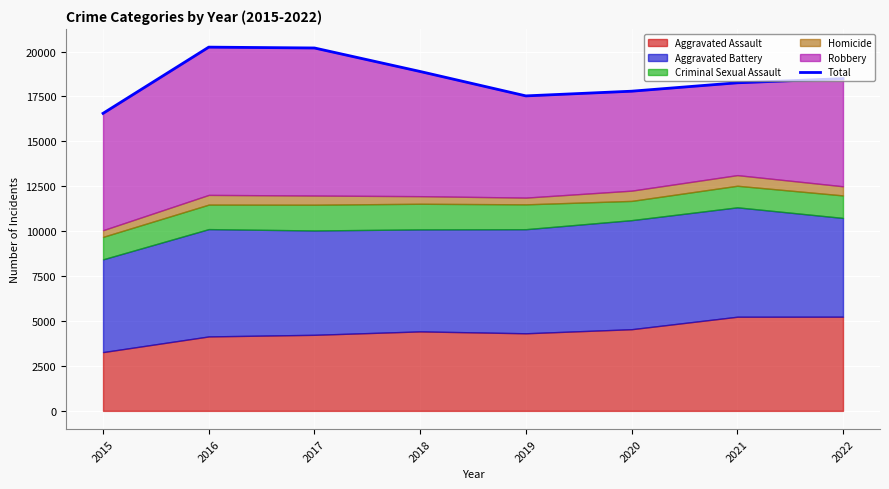

Count the number of values greater than 18493.

3